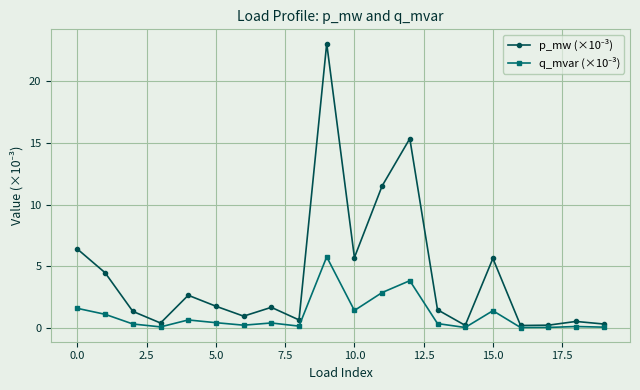

How many distinct data groups are displayed?

2